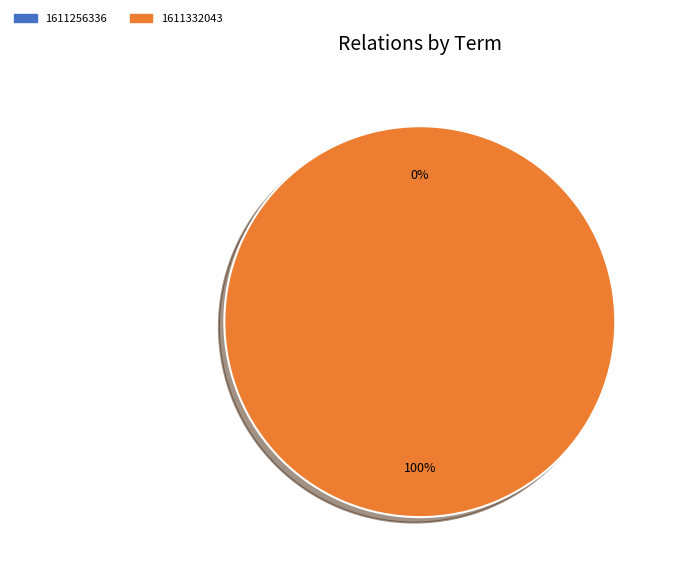

Do 1611256336 and 1611332043 together represent more than half of the pie?

Yes